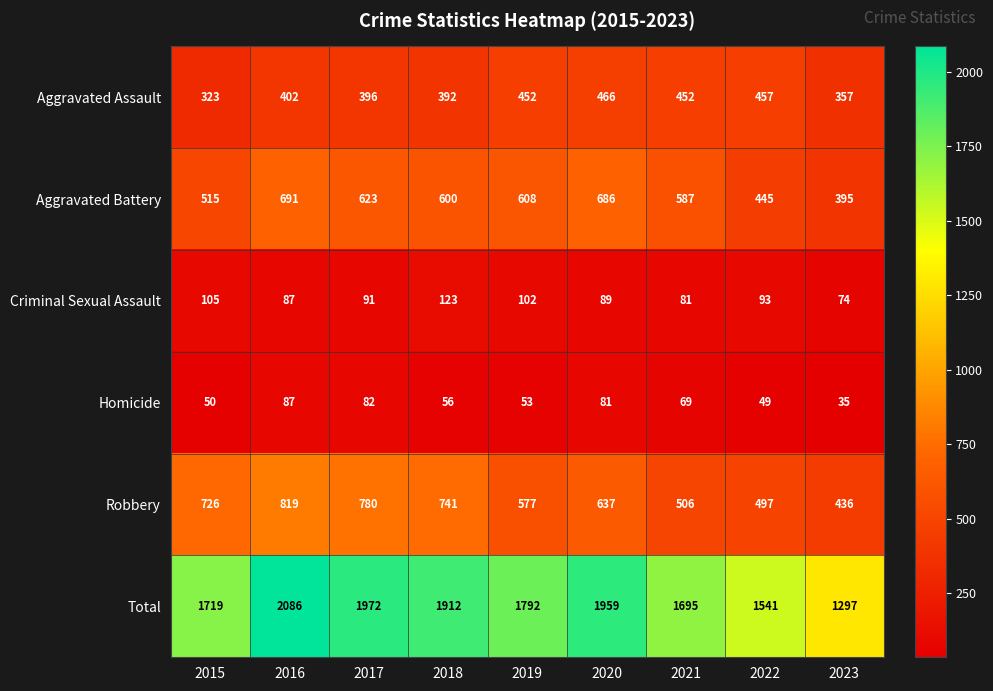

The Robbery series shows 780 at 2017. True or false?

True